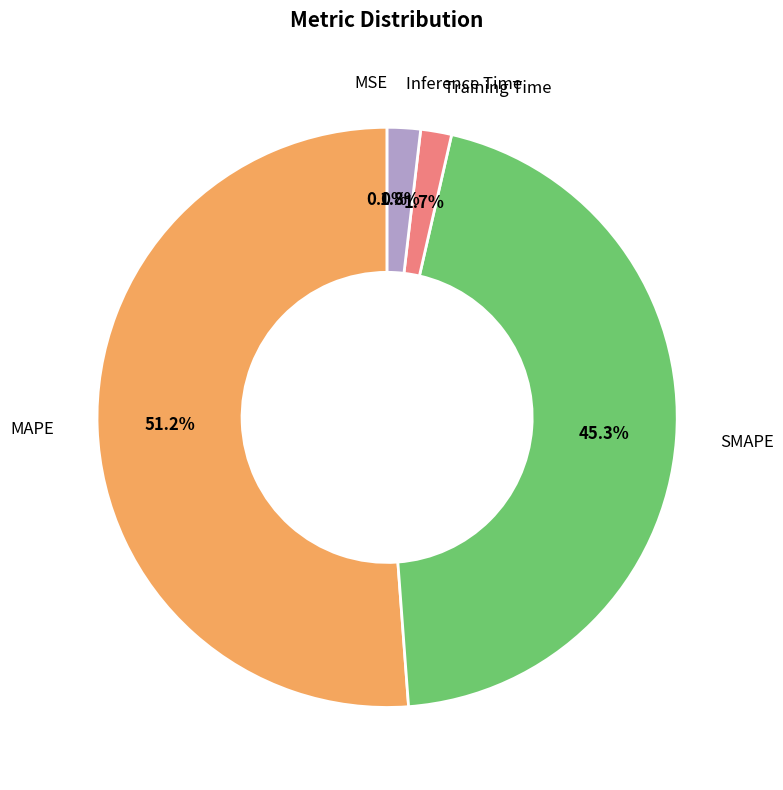

Is there a majority slice in this chart?

Yes